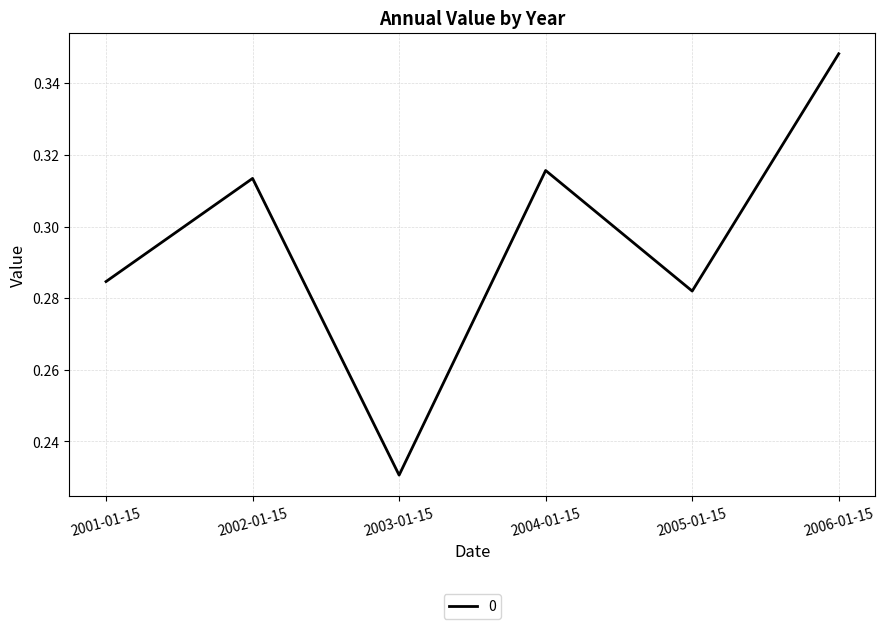

At which category does the chart reach its peak across all series?

2006-01-15